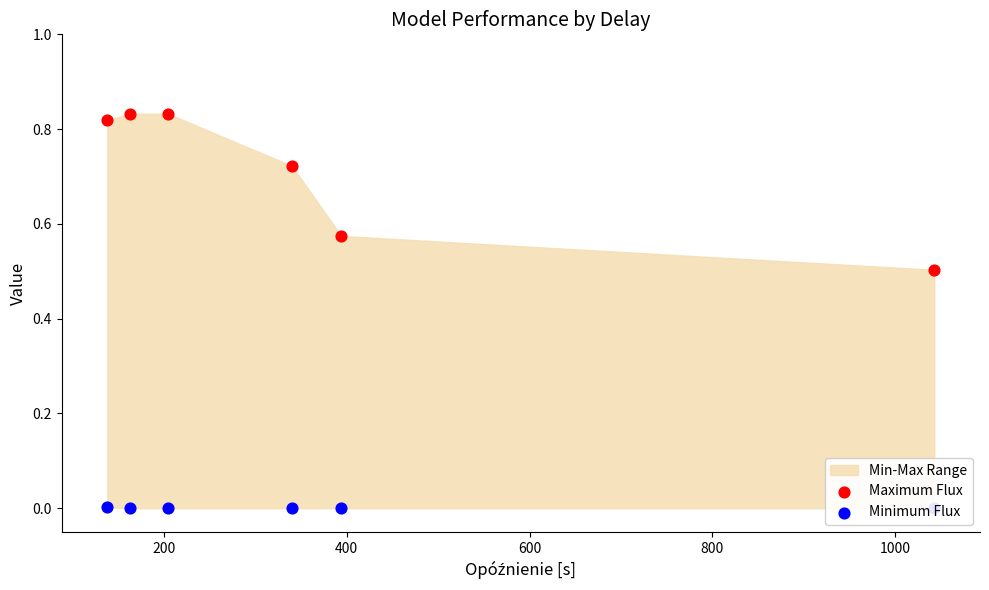

Which series reaches the maximum Y coordinate?

Maximum Flux